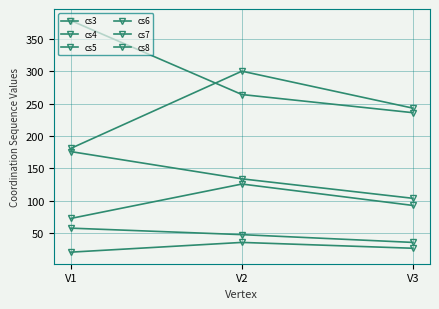

How many lines are shown in the chart?

6